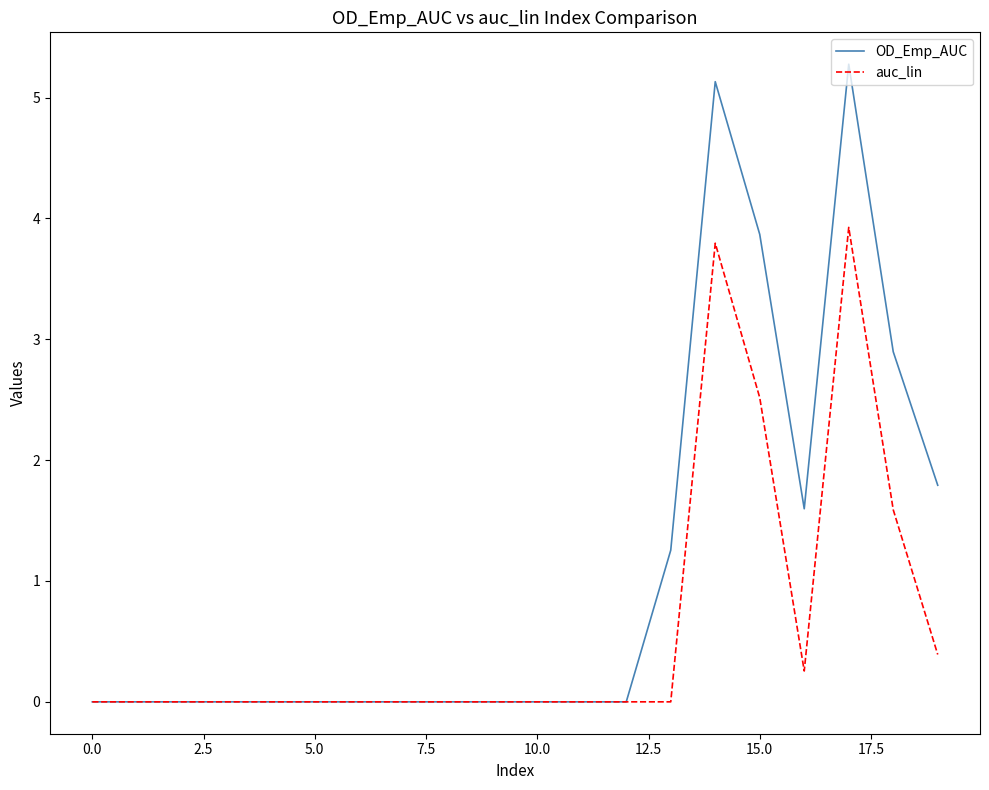

Rank the series by their maximum value, from lowest to highest.

auc_lin, OD_Emp_AUC